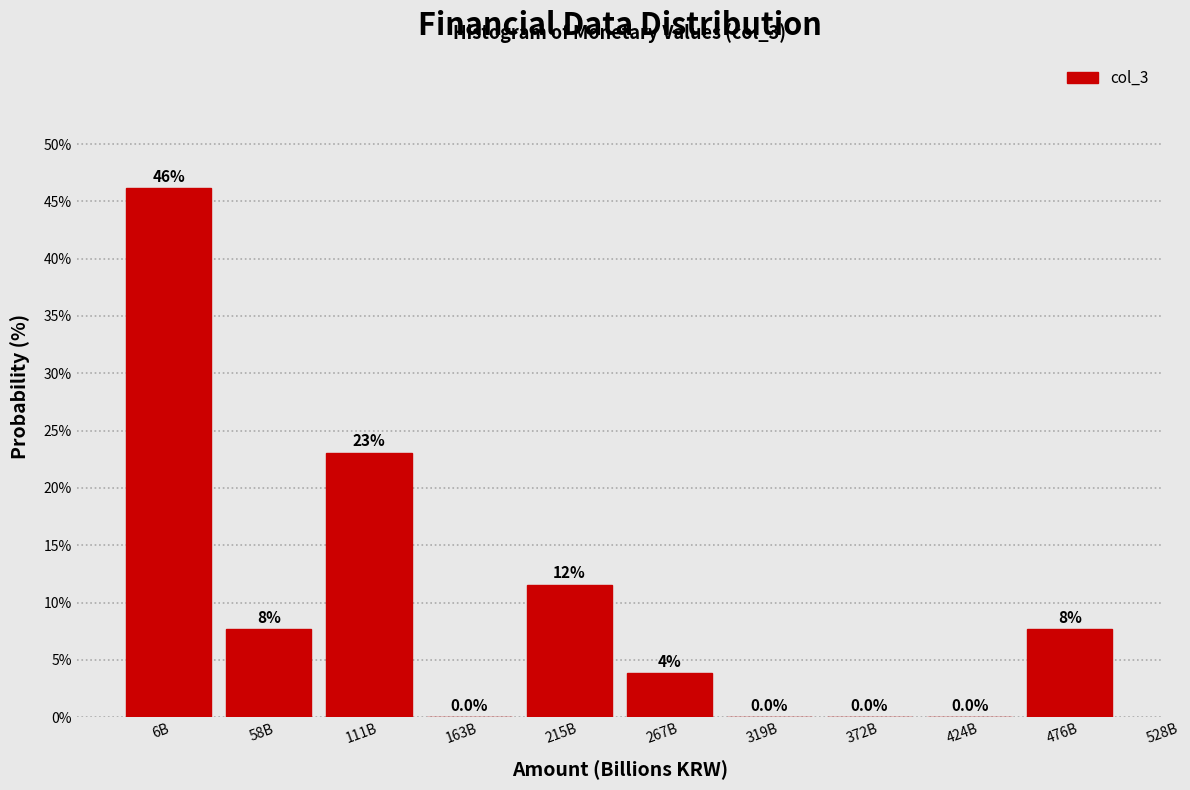

Which category has the highest value across all series?

6B